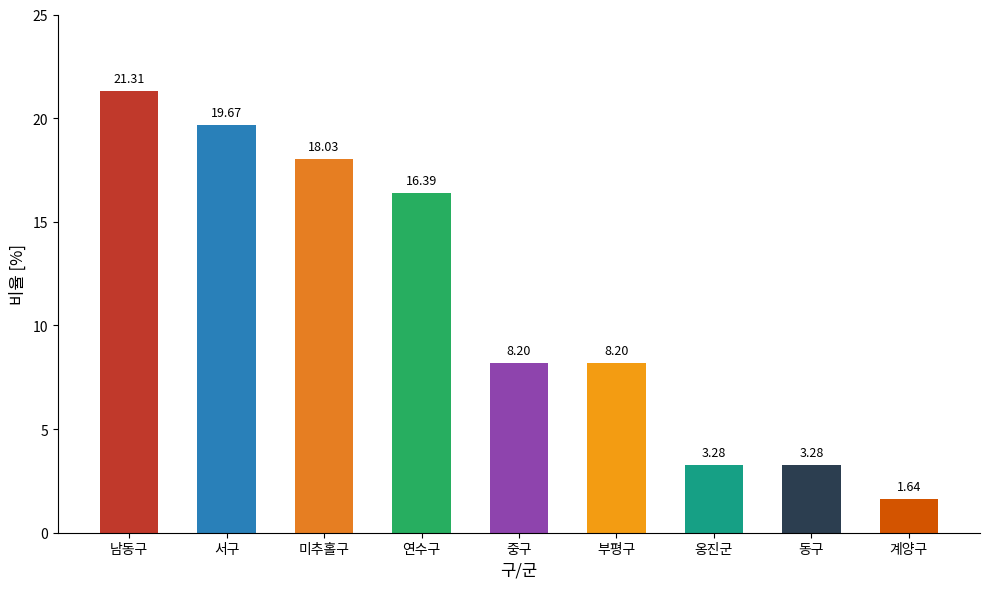

What is the difference between the maximum and minimum values?

19.7